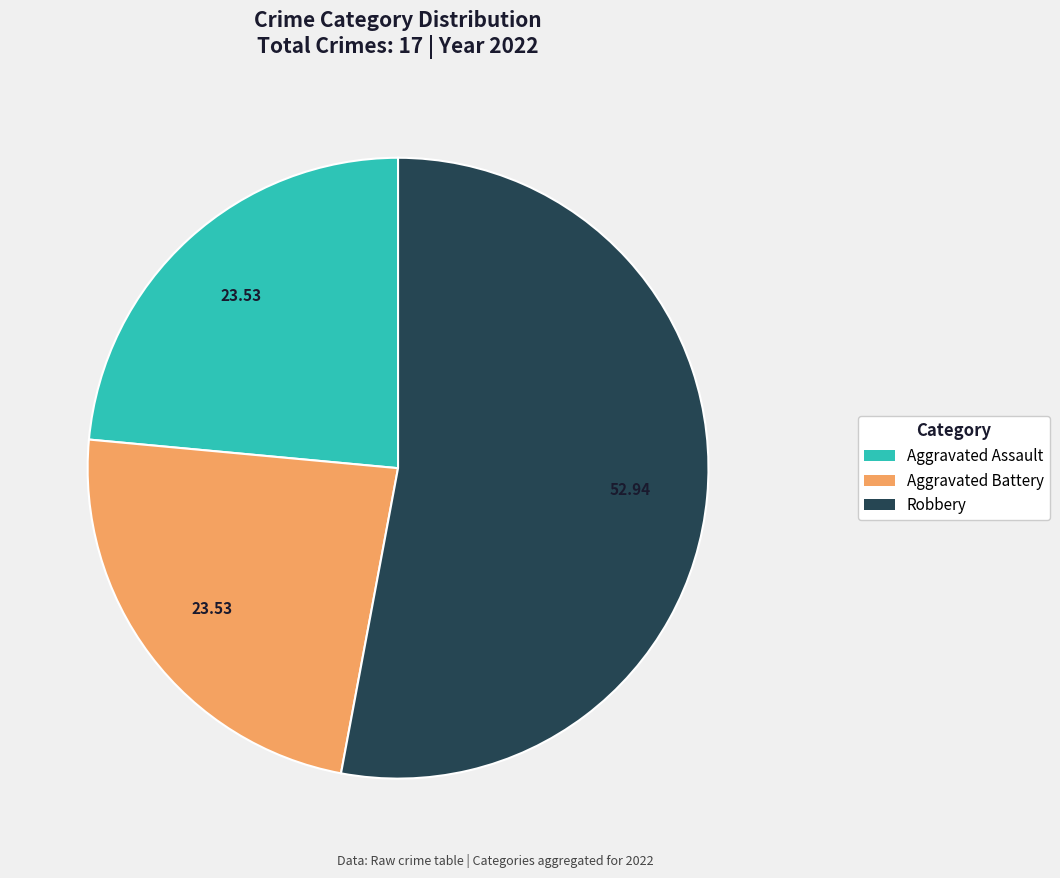

How many segments does this pie chart have?

3